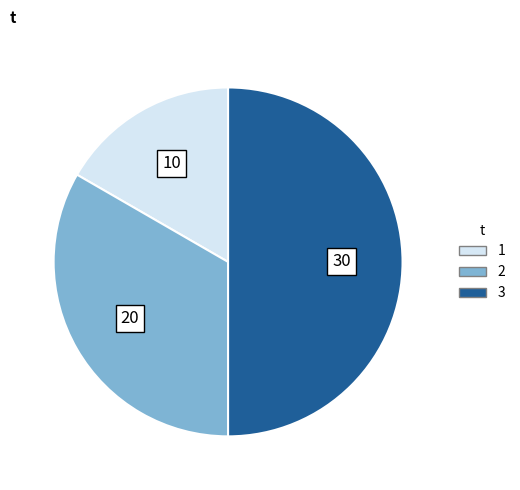

Count the number of slices in the pie.

3